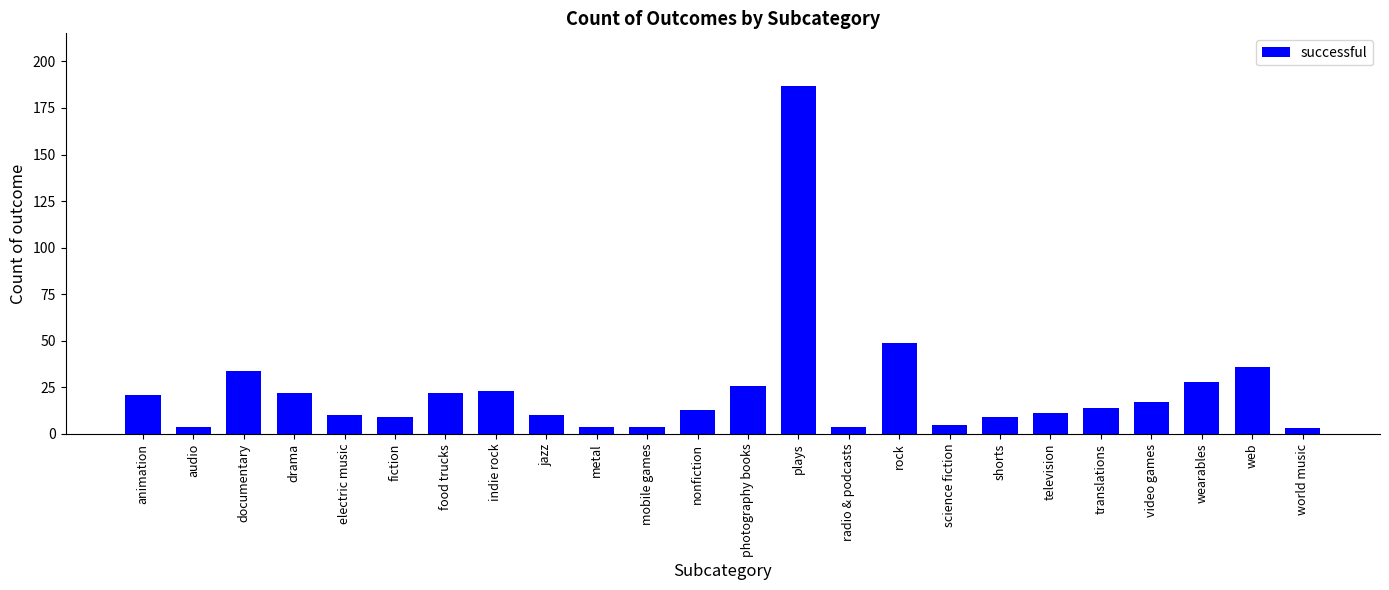

What is the change in value from documentary to web?

+2